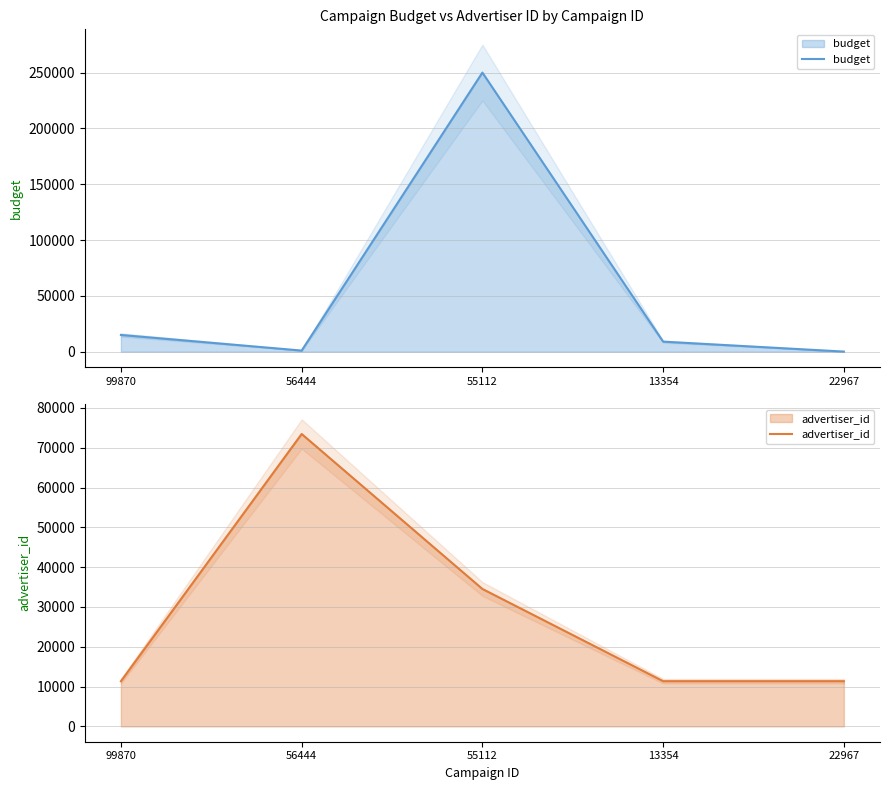

Reading right to left, list all the values displayed in this chart.

budget: 22967=100	13354=9000	55112=250000	56444=1000	99870=15000
advertiser_id: 22967=11354	13354=11354	55112=34523	56444=73453	99870=11354